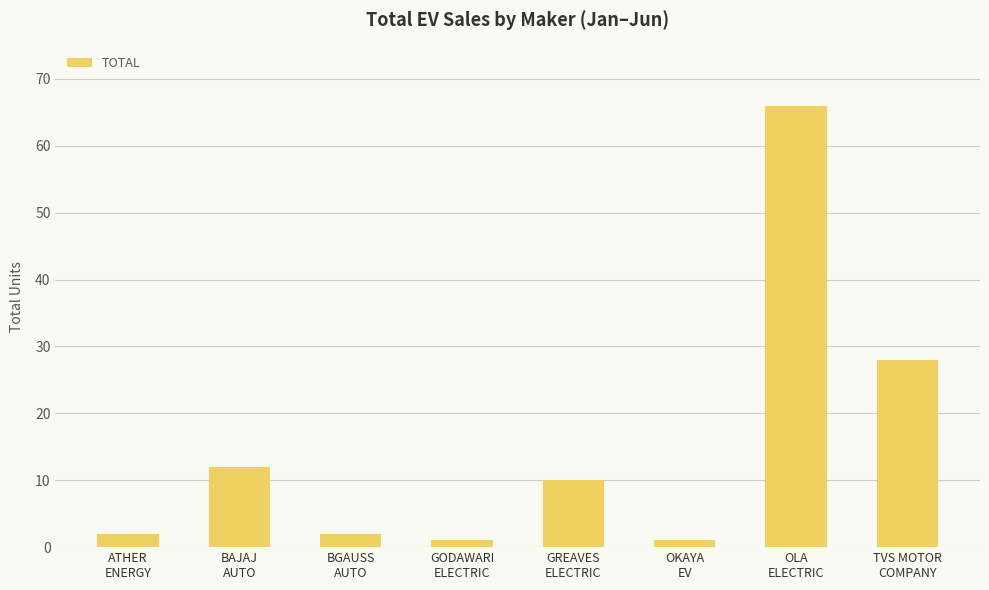

What is the change in value from BGAUSS
AUTO to TVS MOTOR
COMPANY?

+26